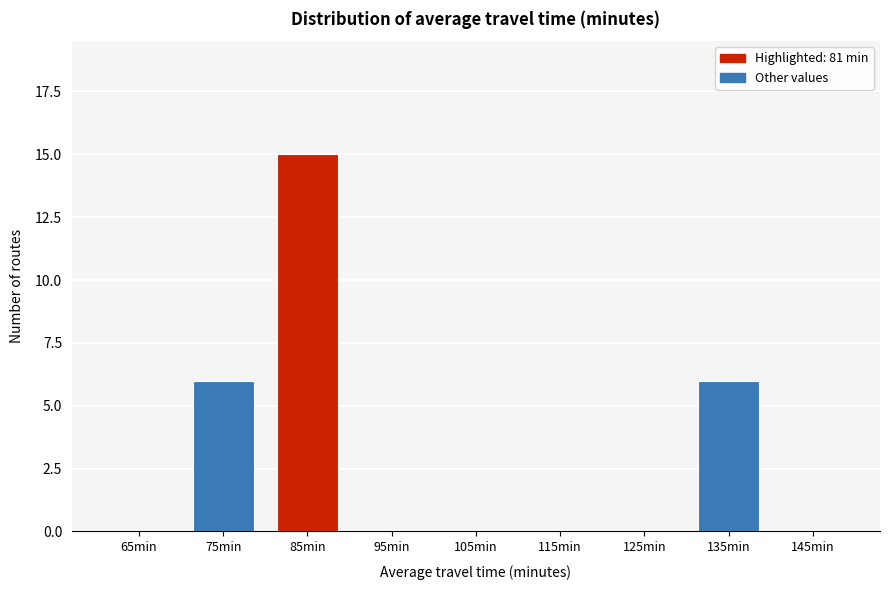

Reading left to right, list all the values displayed in this chart.

65min=0	75min=6	85min=15	95min=0	105min=0	115min=0	125min=0	135min=6	145min=0